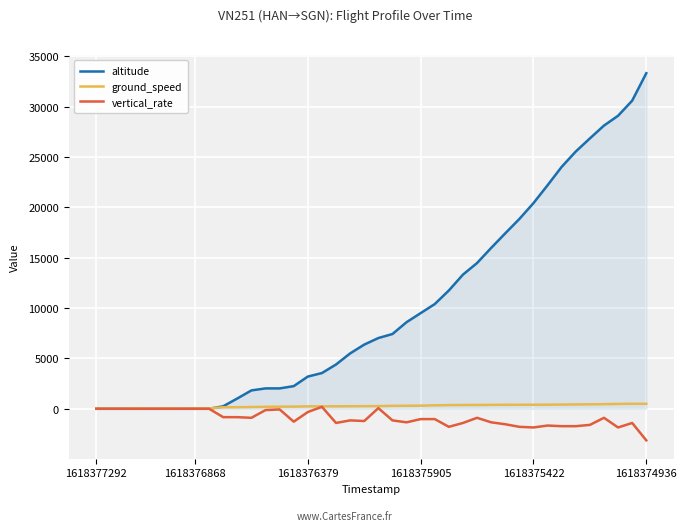

What is the smallest value displayed?

-3136